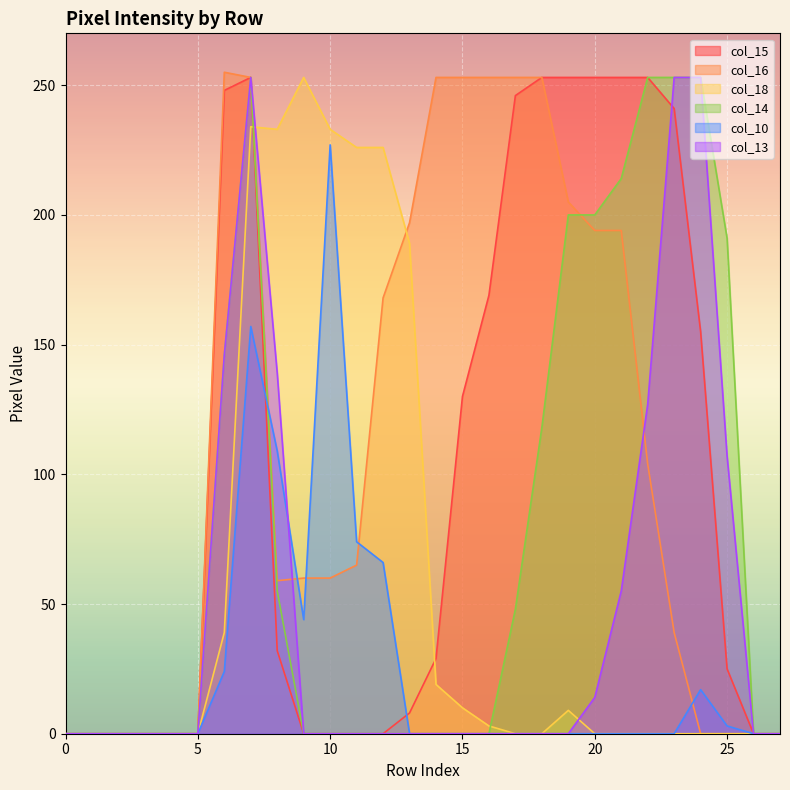

What is the value of the col_10 point at the 13th from the left?

66